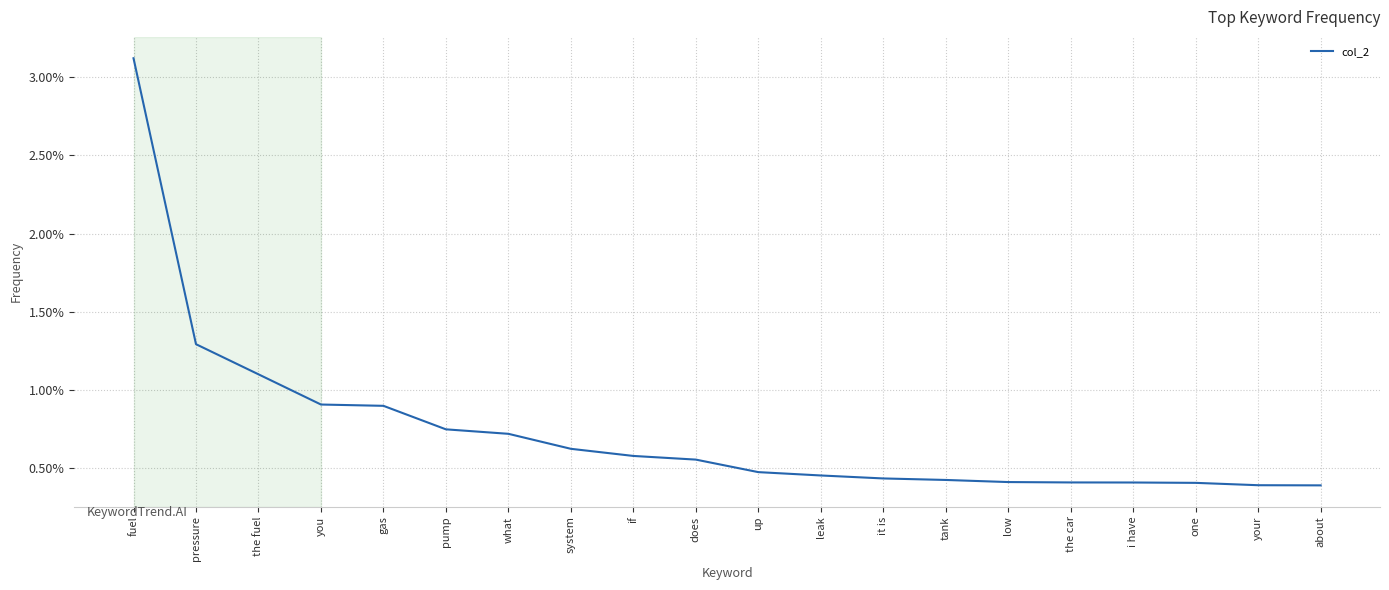

Does the chart display data point markers on the line(s)?

No